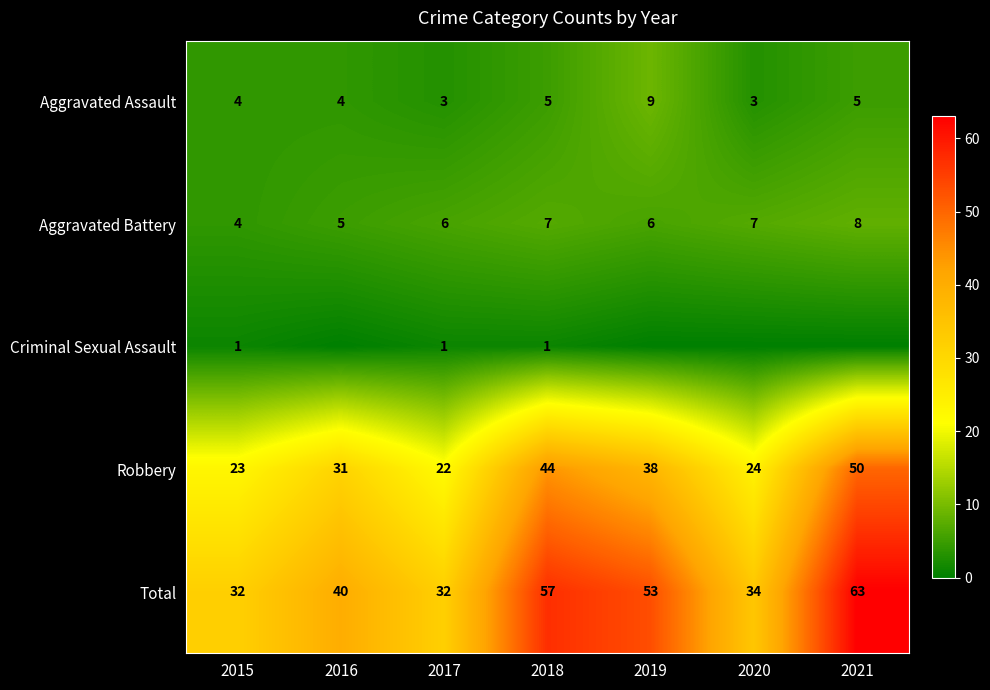

What is the total value across all series at 2015?

64